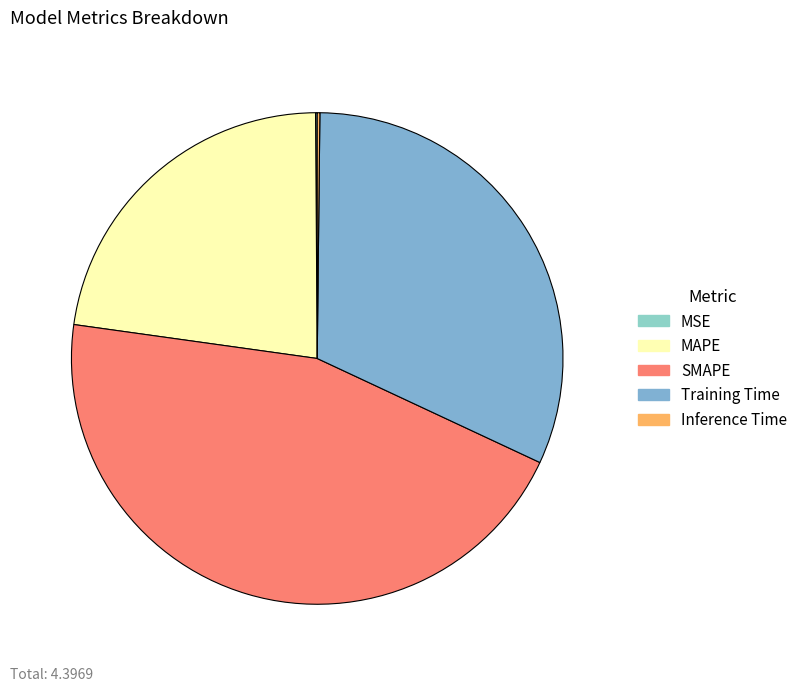

Approximately how many times larger is the value at SMAPE compared to Training Time?

1.4